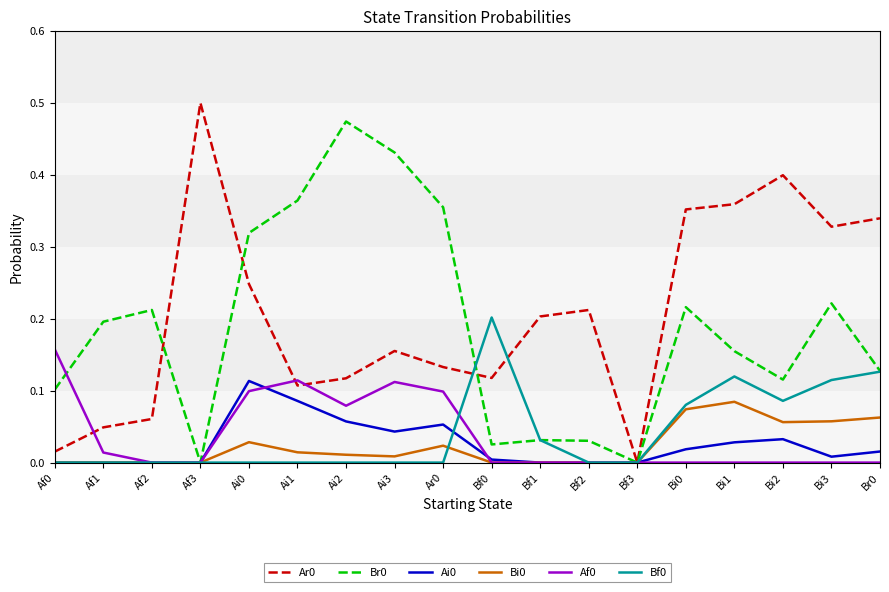

The Af0 series shows -0.1 at Bf3. True or false?

False